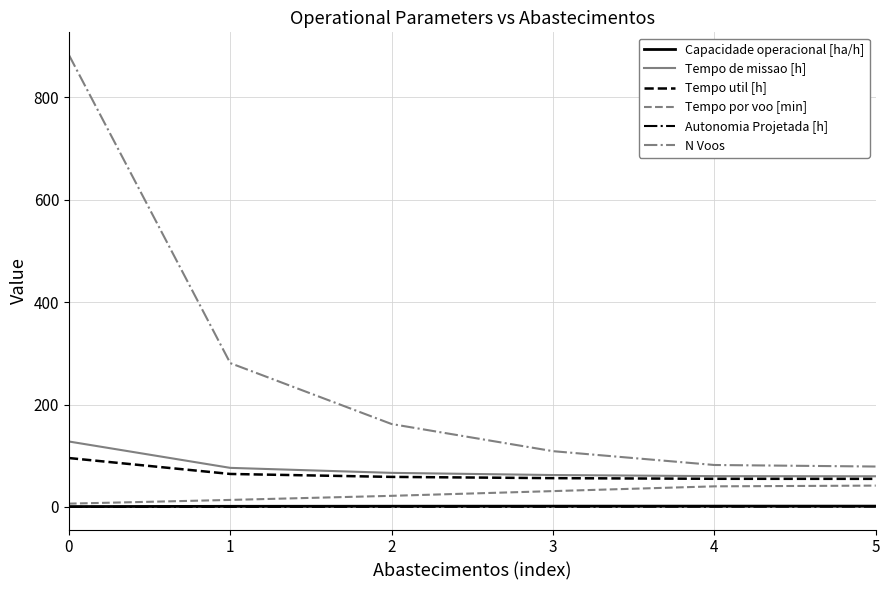

Is the value of Tempo por voo [min] at 5 greater than the value of Capacidade operacional [ha/h] at 0?

Yes